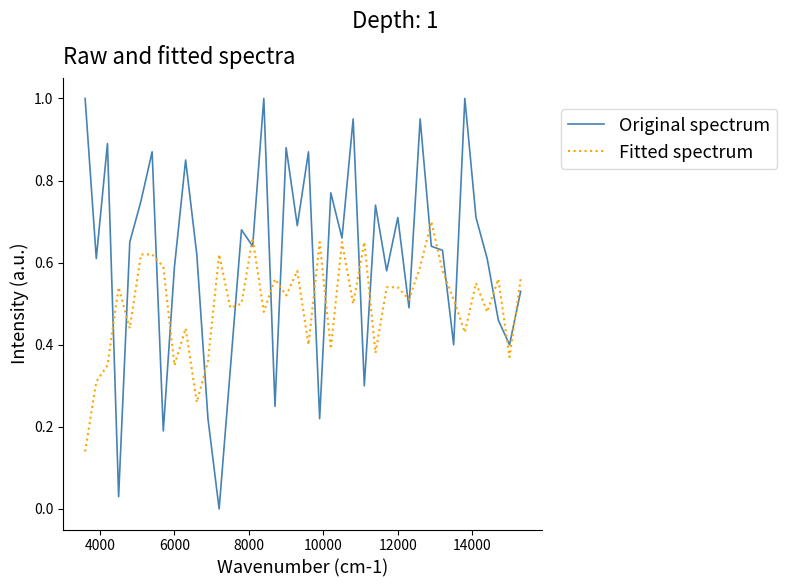

Which series has the largest total across all categories?

Original spectrum